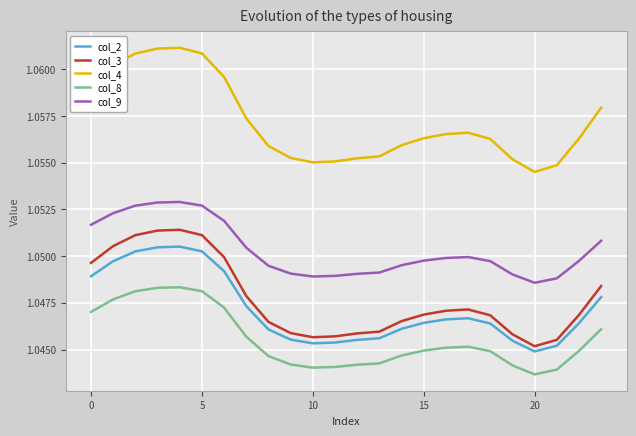

True or false: col_3 and col_4 intersect in this chart.

False